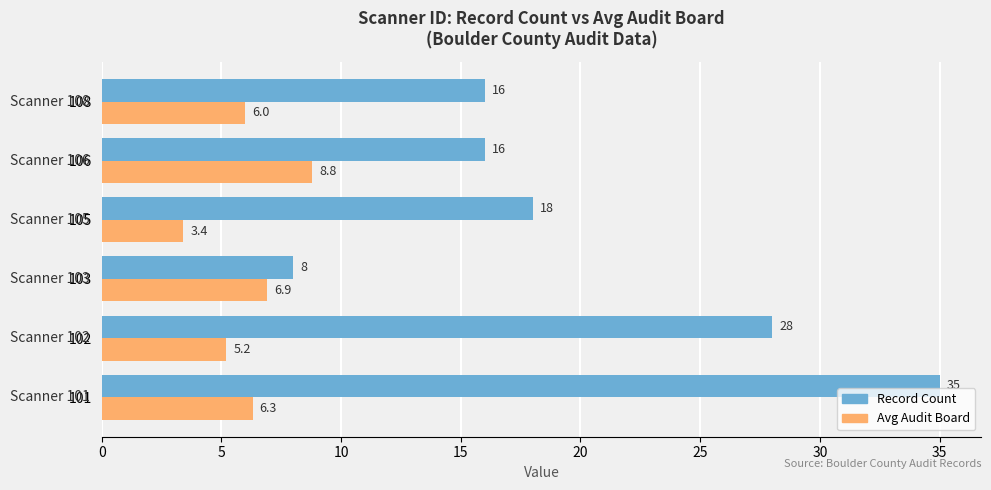

What is the average value of the Record Count series?

20.2